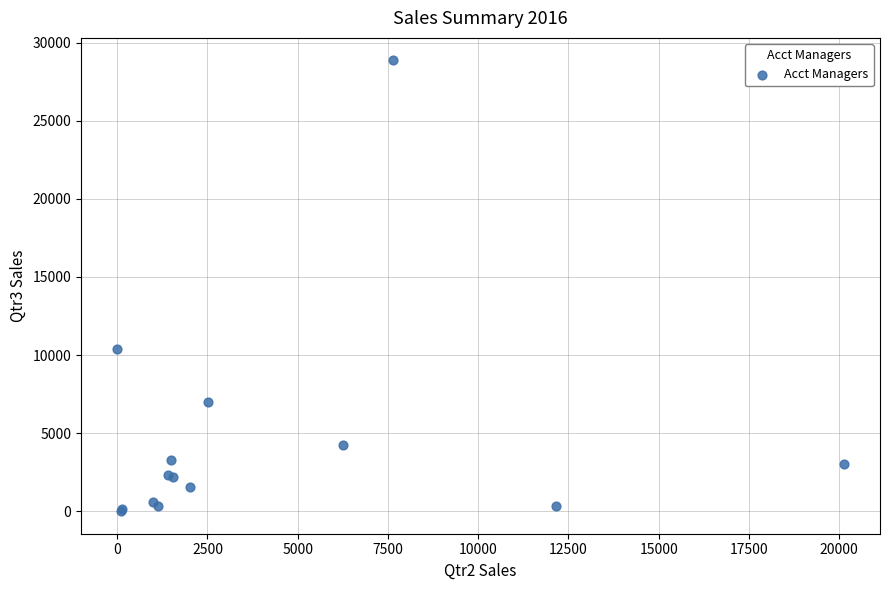

What Y value in the scatter plot is closest to 14433?

10373.6